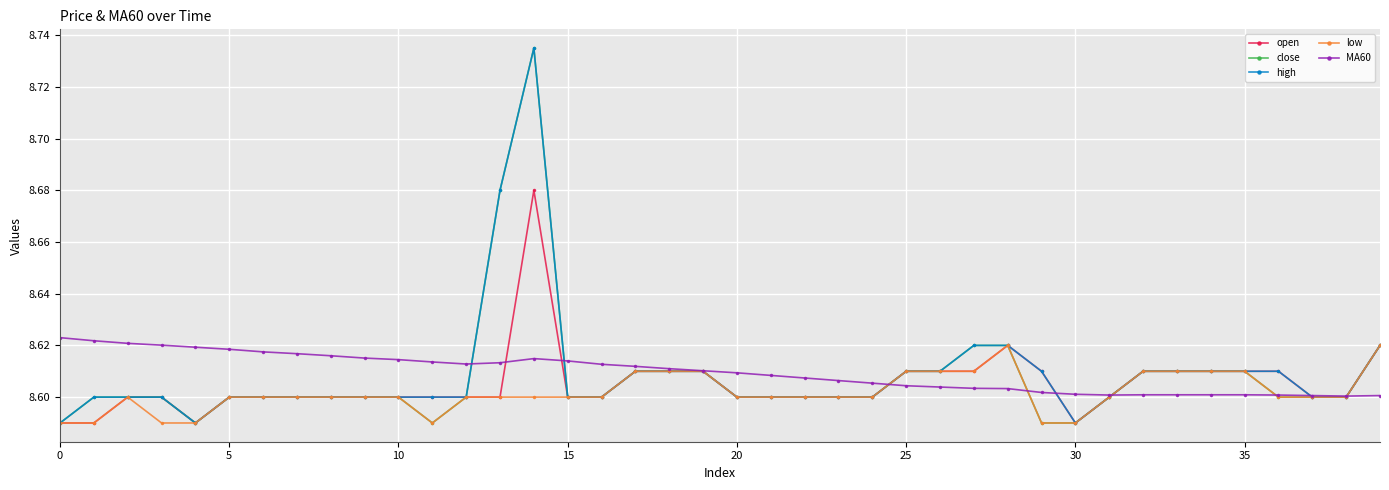

How many times do MA60 and high cross each other?

7